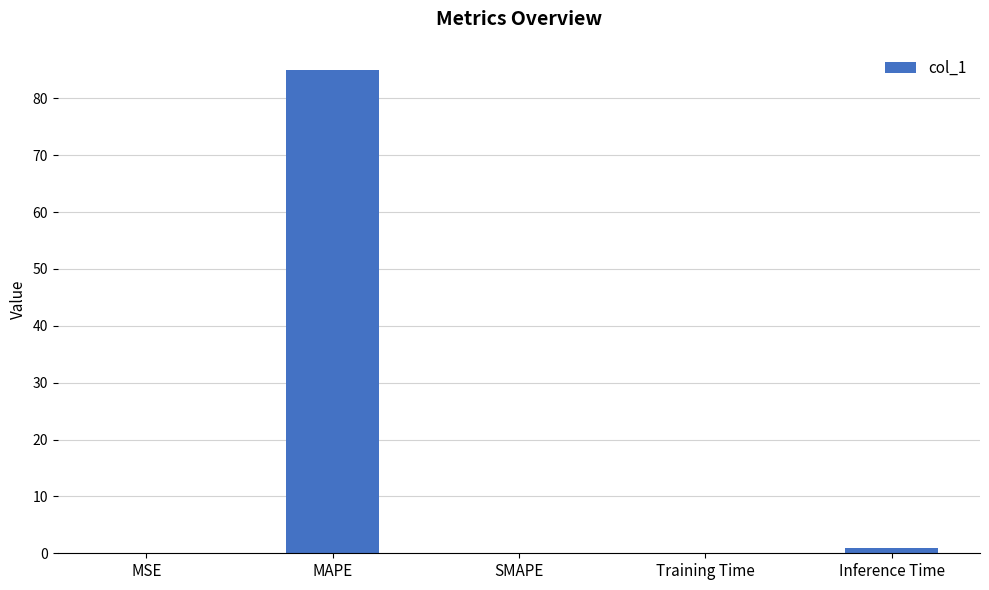

Count the number of data series in this chart.

1